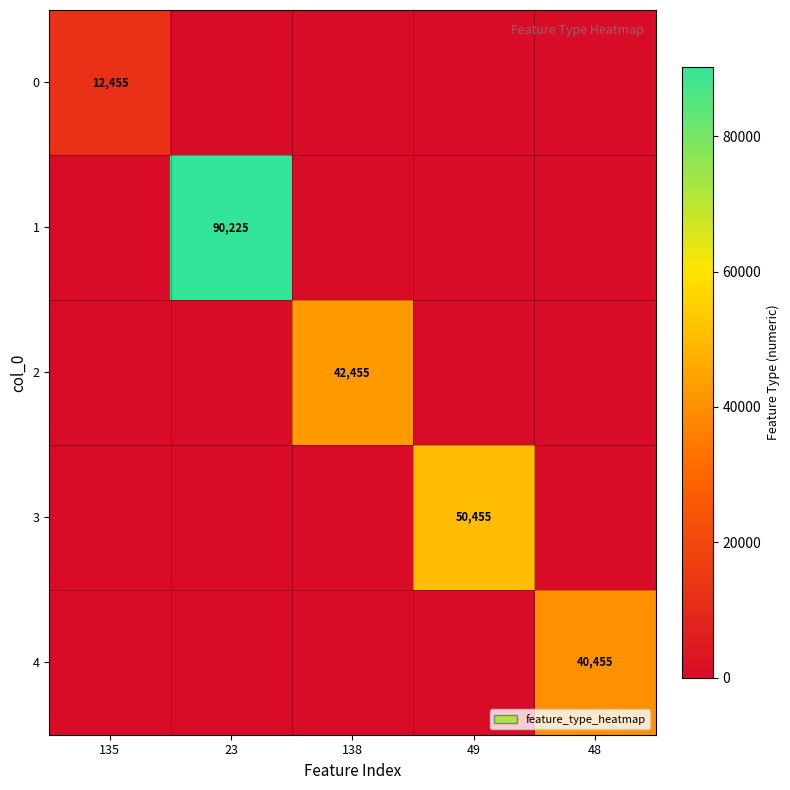

The value of 0 at 135 is 6002. True or false?

False